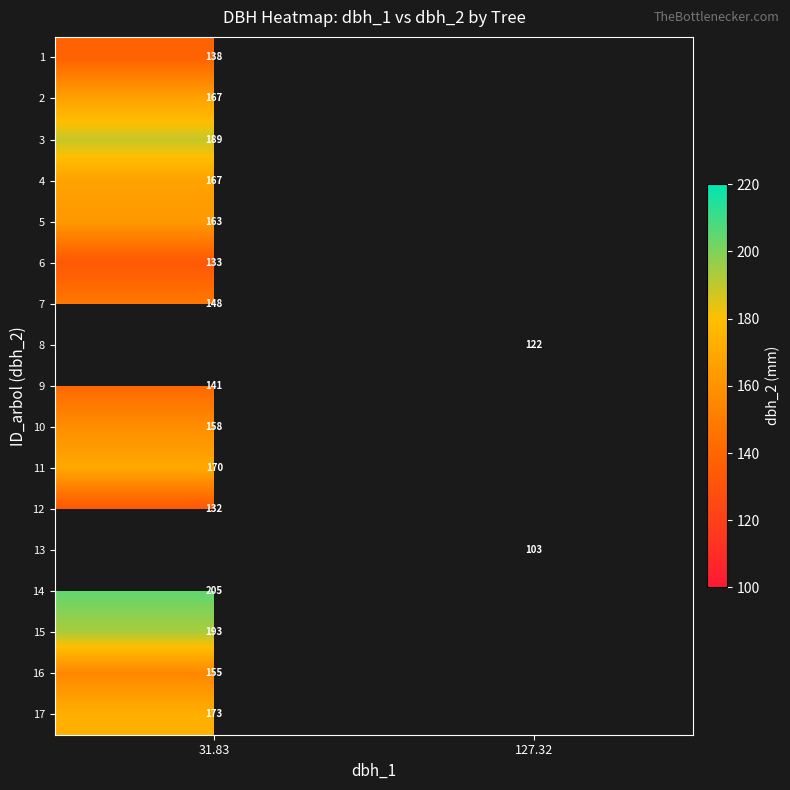

How many data points does each series have?

2